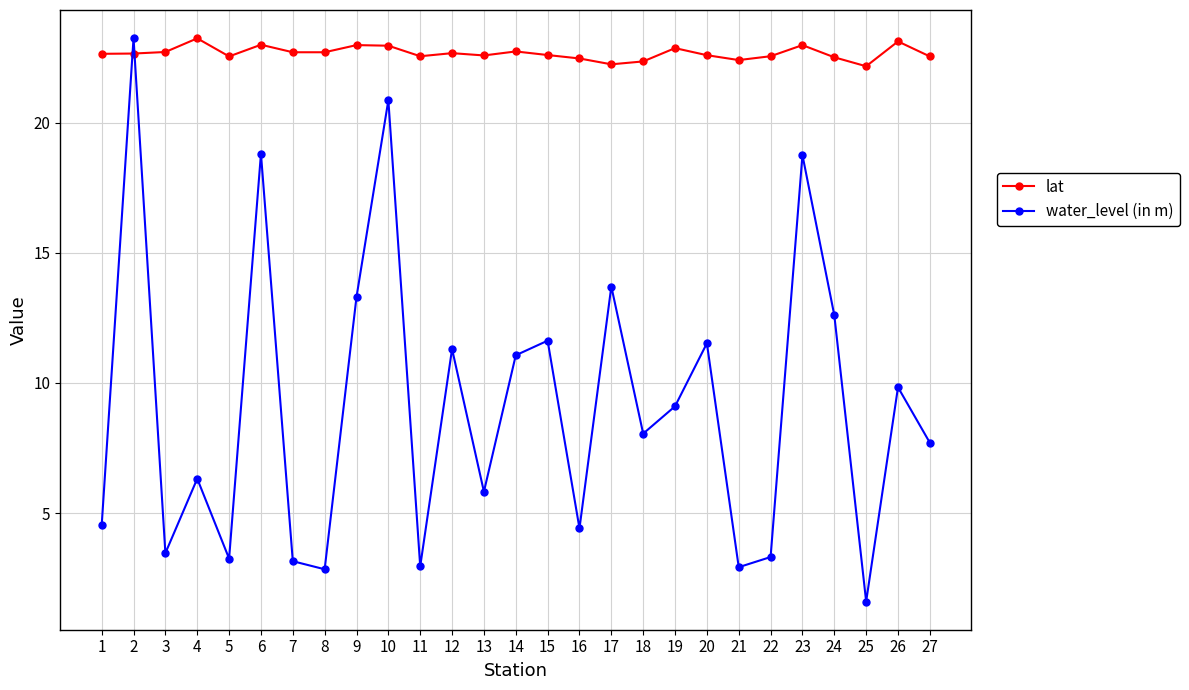

True or false: water_level (in m) and lat intersect in this chart.

True